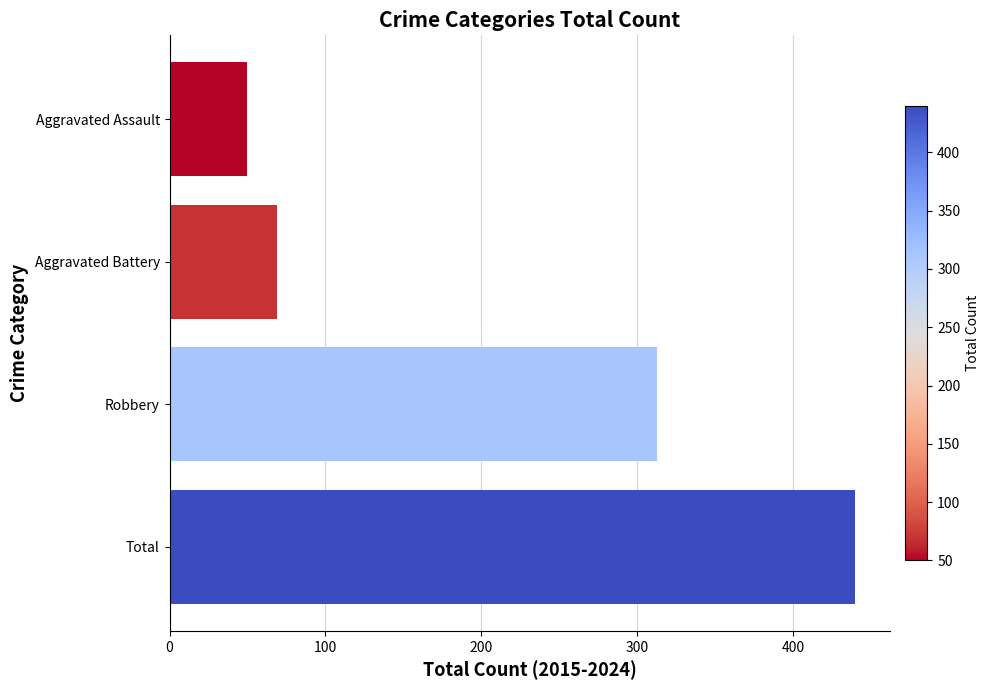

Between Aggravated Assault and Total, which is larger?

Total